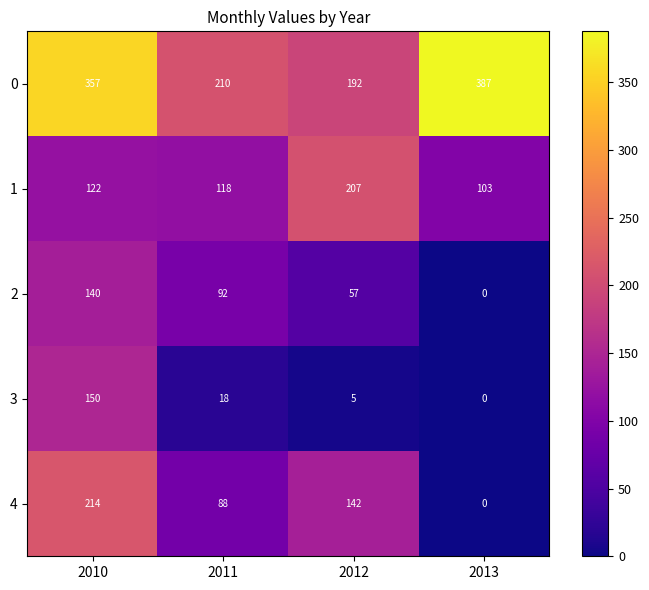

What is the total value across all series at 2013?

490